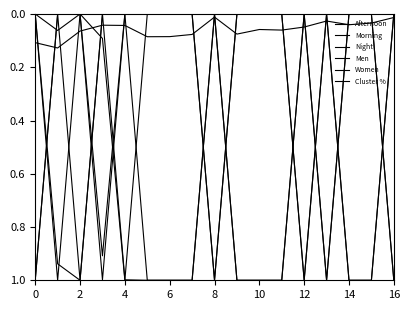

How many lines are shown in the chart?

6